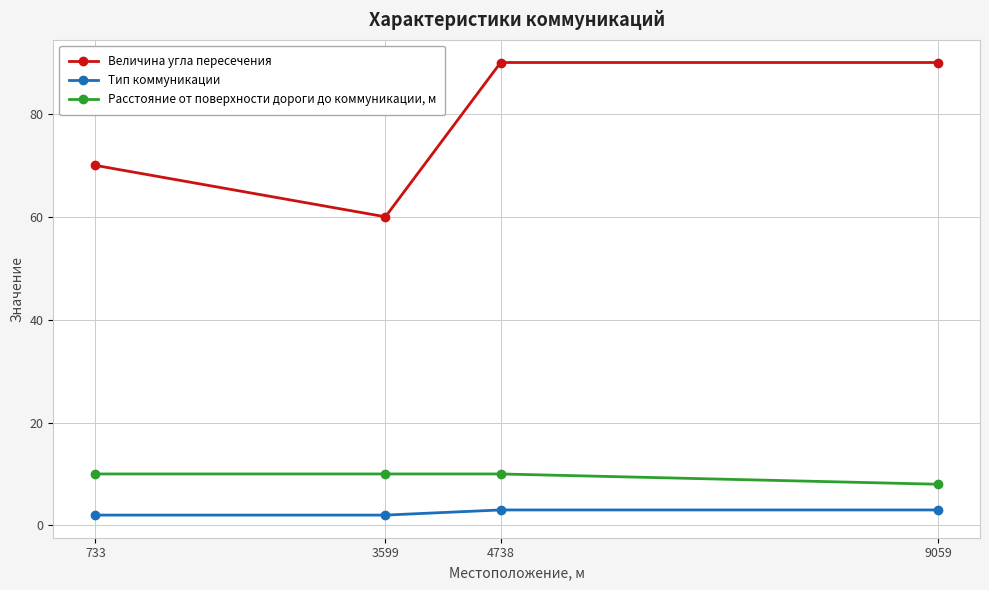

Read the Величина угла пересечения value at 3599, to the nearest 5.

60